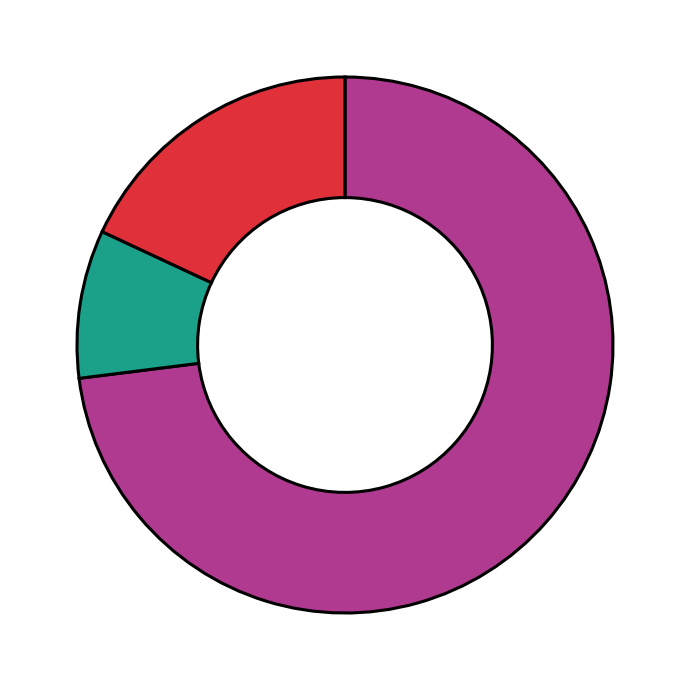

Is there a majority slice in this chart?

Yes